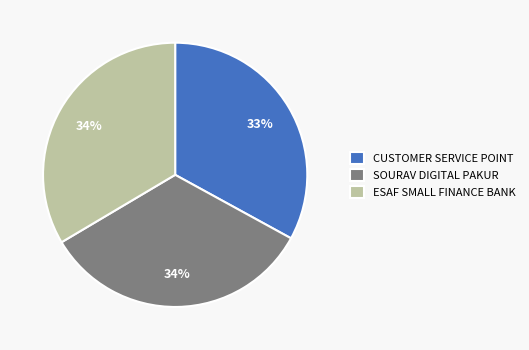

To the nearest percent, what is the difference between the largest and smallest slice percentages?

1%